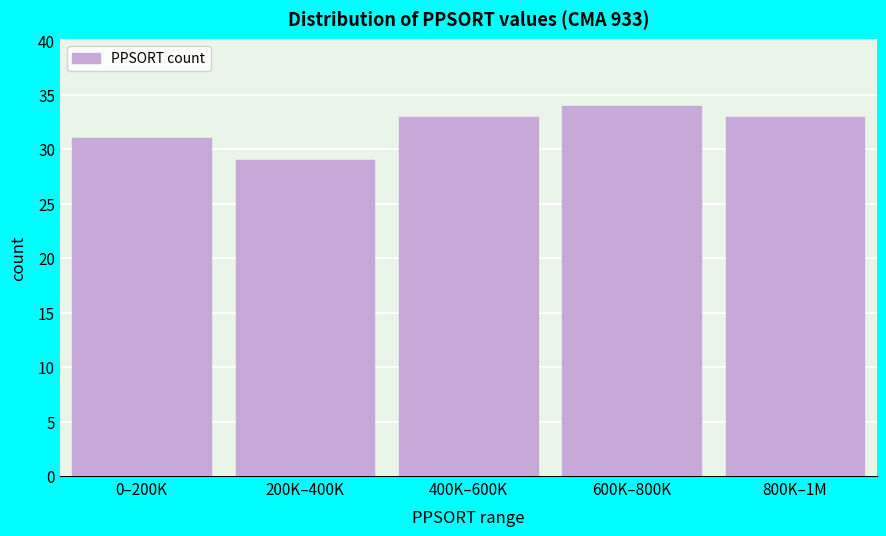

Reading right to left, transcribe all the data shown in this chart.

800K–1M=33	600K–800K=34	400K–600K=33	200K–400K=29	0–200K=31